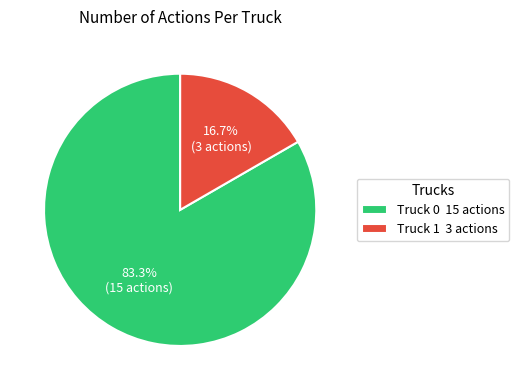

Which has a higher value, Truck 0 or Truck 1?

Truck 0